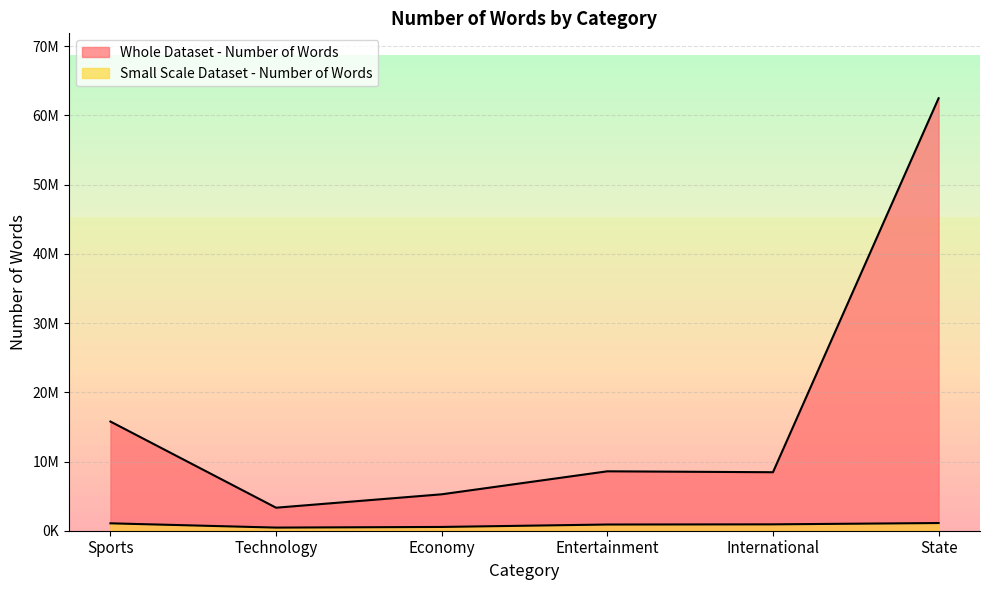

How many categories are shown in the chart?

6